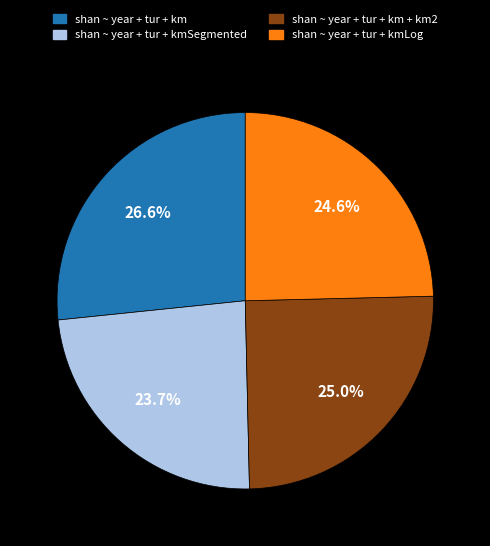

Is there a majority slice in this chart?

No